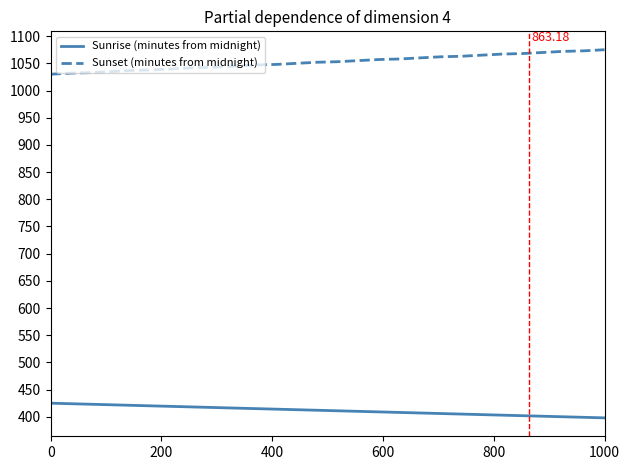

What is the sum of all Sunset (minutes from midnight) values?

29470